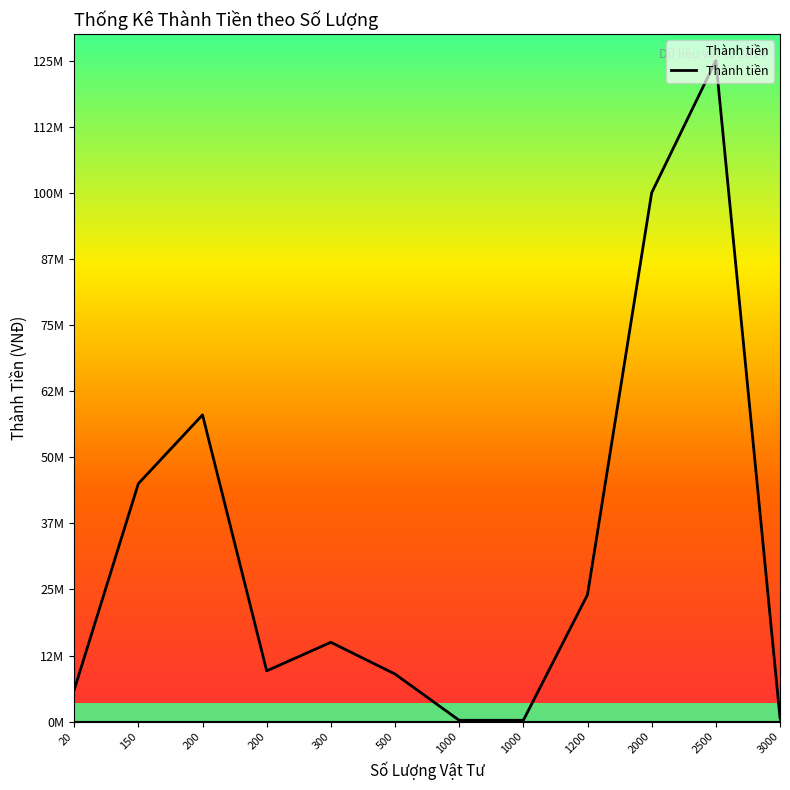

What is the change in value from 150 to 1000?

-44750000